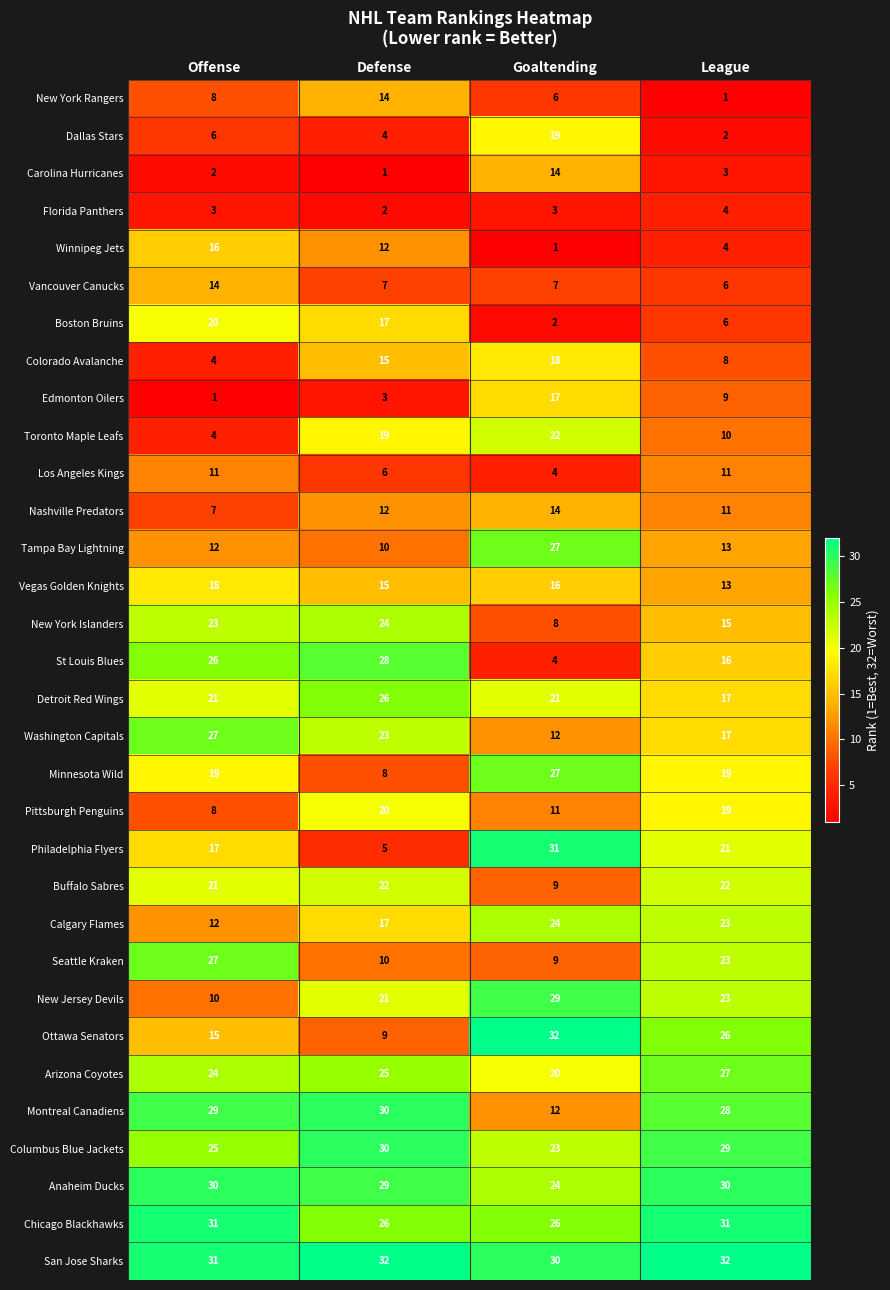

Read the Dallas Stars value at Offense, to the nearest 10.

10